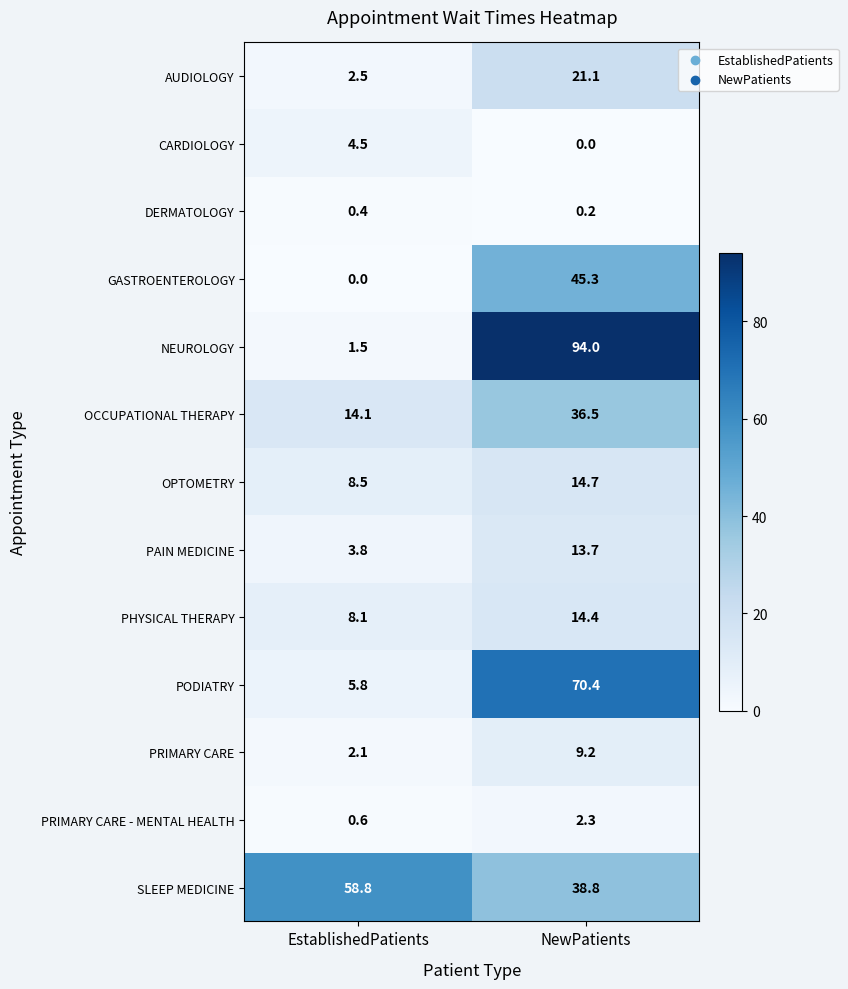

What is the sum of all OCCUPATIONAL THERAPY values?

50.6